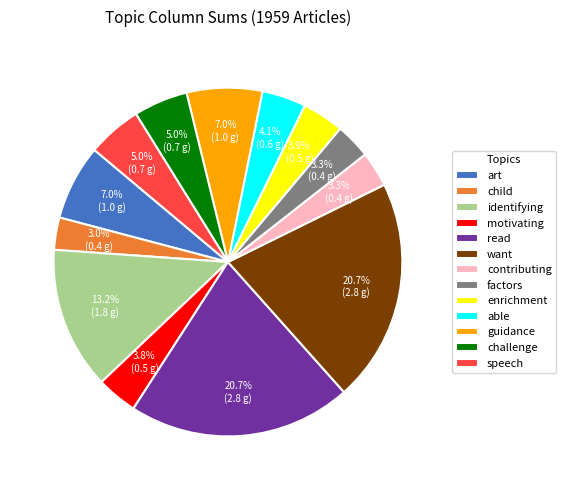

Which has a higher value, read or contributing?

read